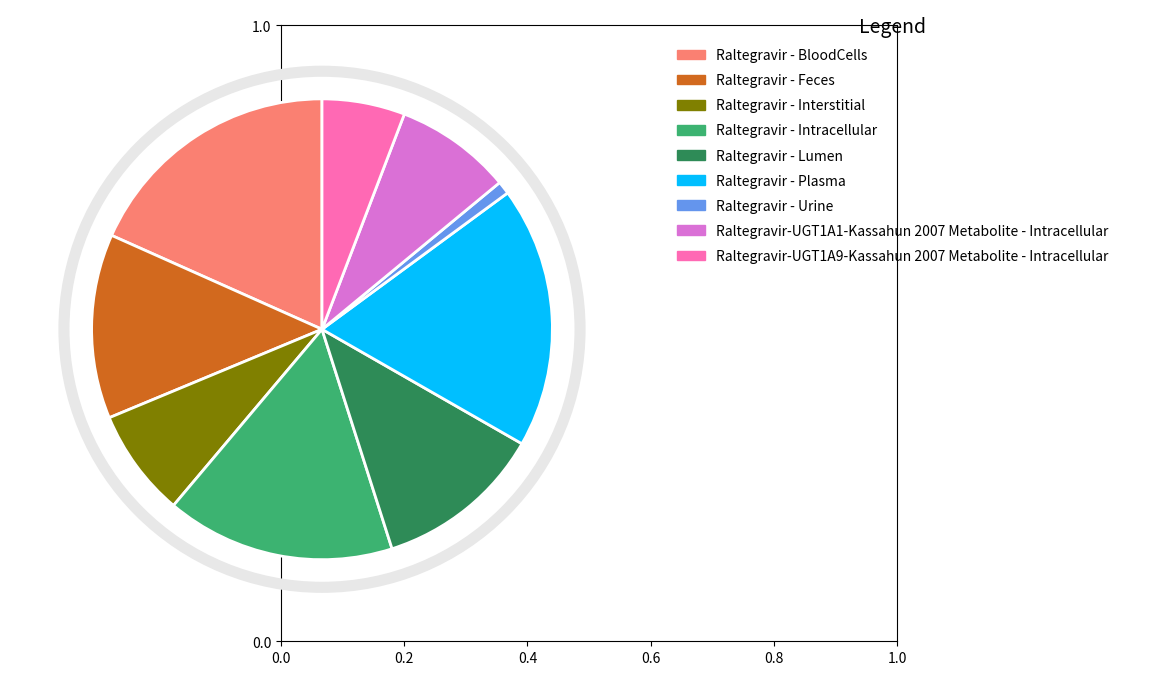

Is there a majority slice in this chart?

No